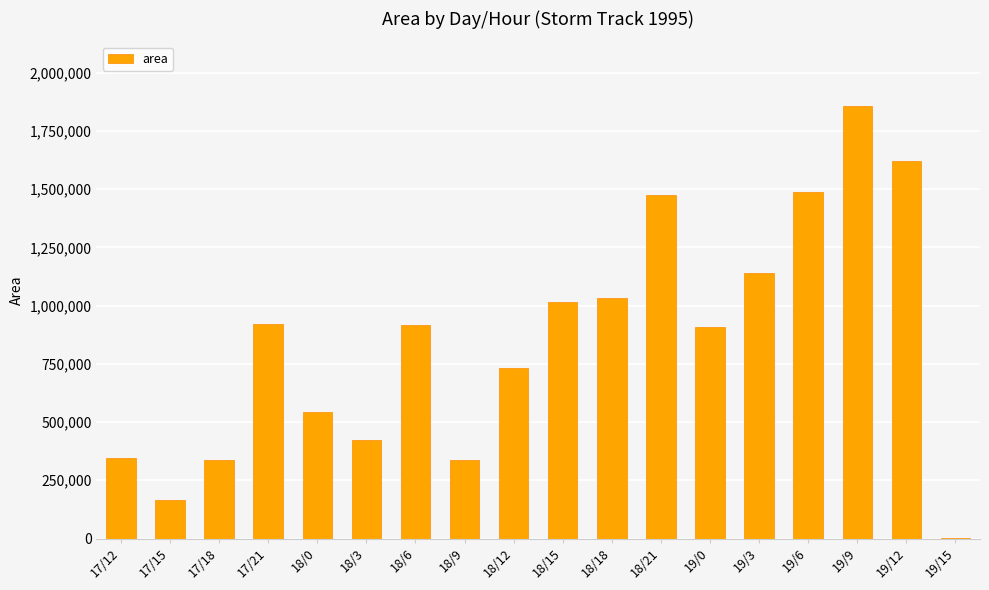

Is it true that the value at 18/15 is 1014375?

True